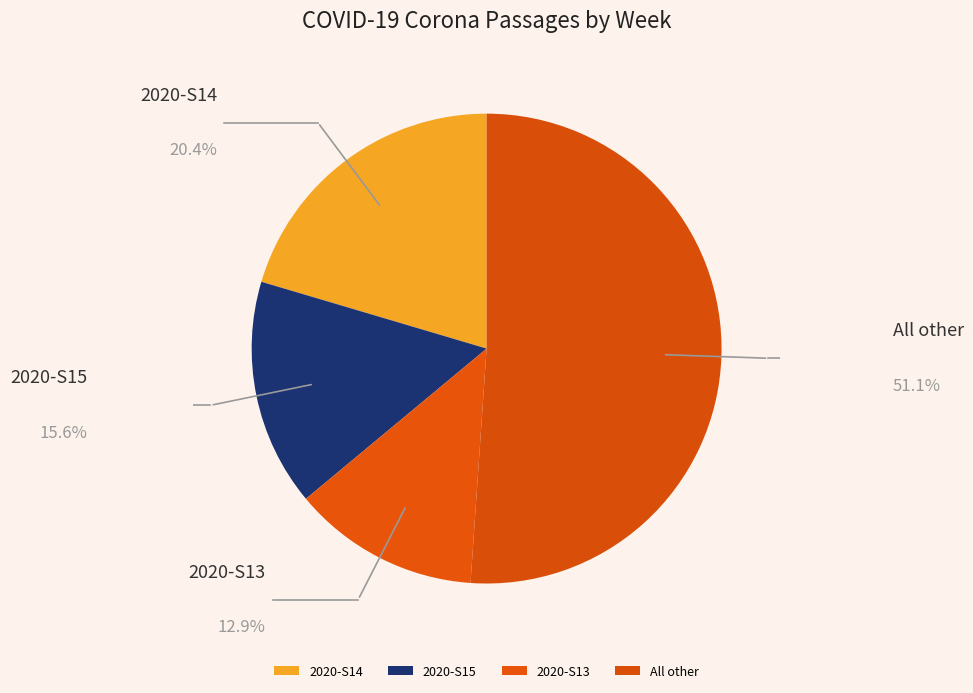

Which has a higher value, 2020-S14 or 2020-S15?

2020-S14